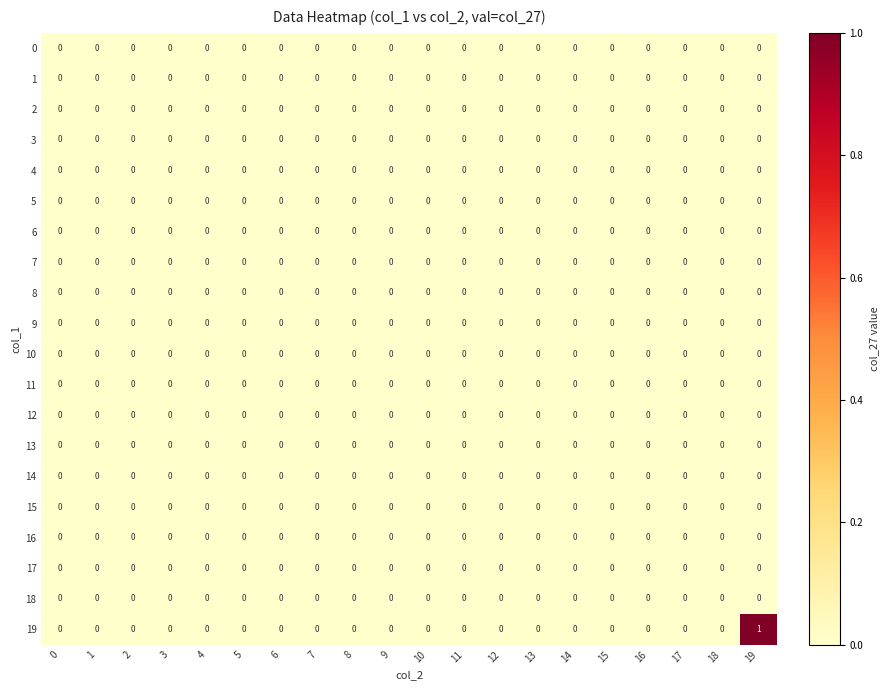

Which series has the largest total across all categories?

19